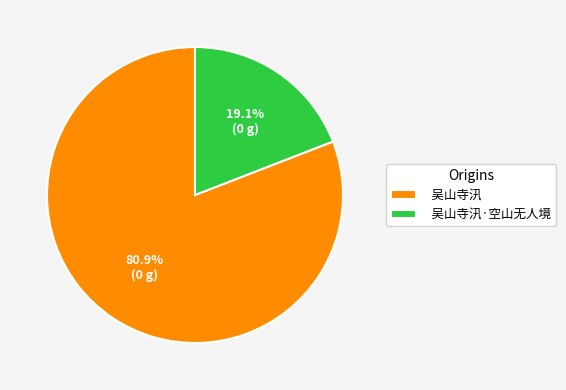

To the nearest percent, what is the combined percentage of 吴山寺汛 and 吴山寺汛·空山无人境?

100%